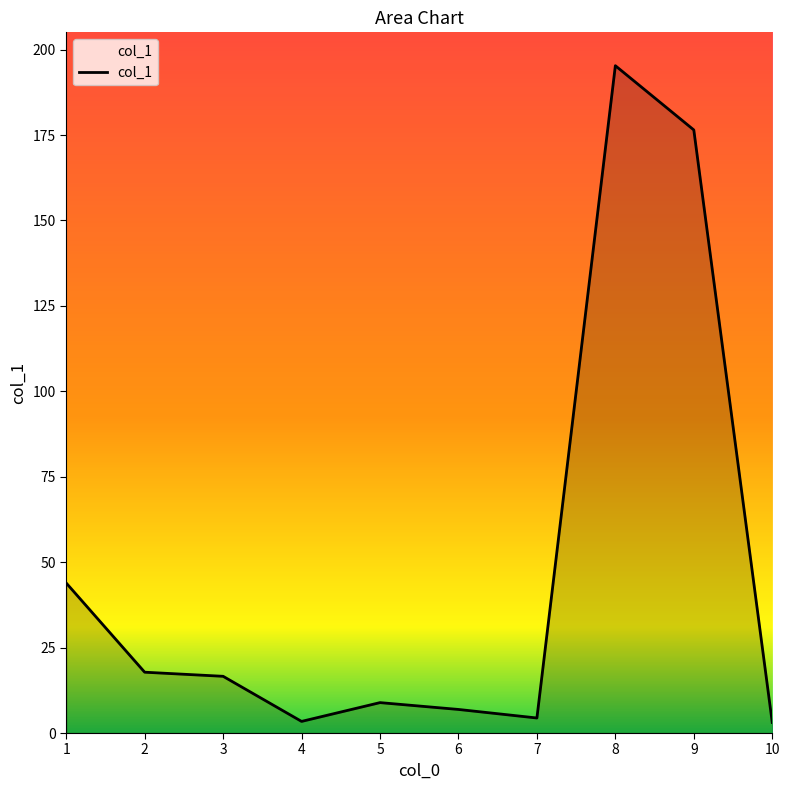

The chart shows a value of 43.9 at 1. True or false?

True